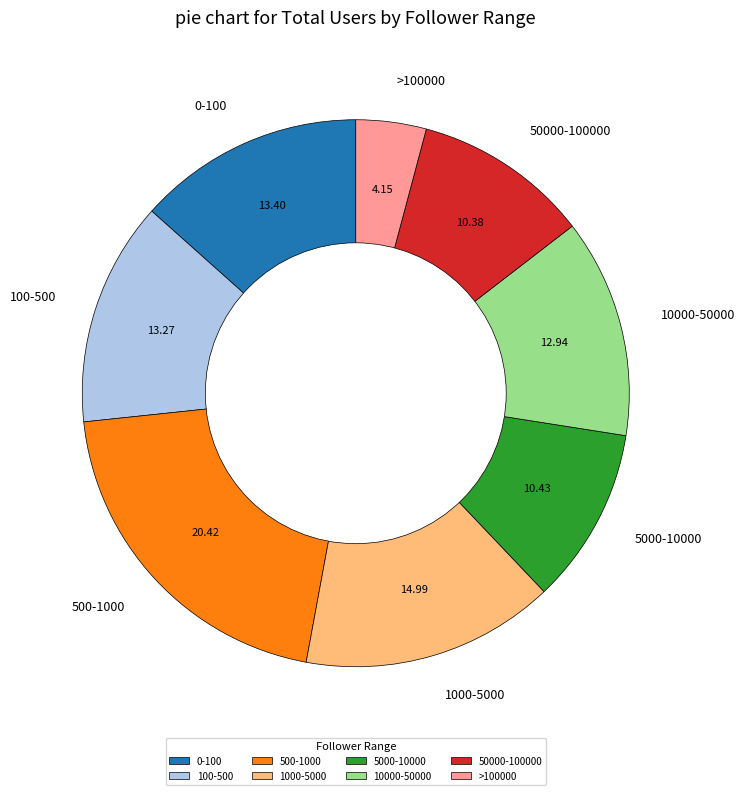

How many slices are in this pie chart?

8